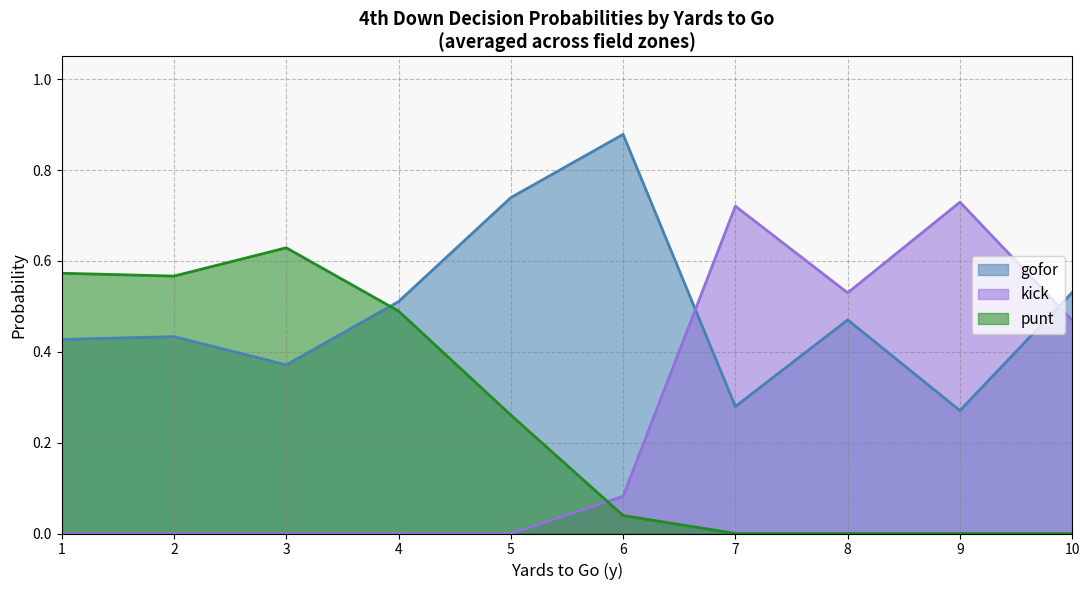

At how many categories does at least one series exceed 0?

10